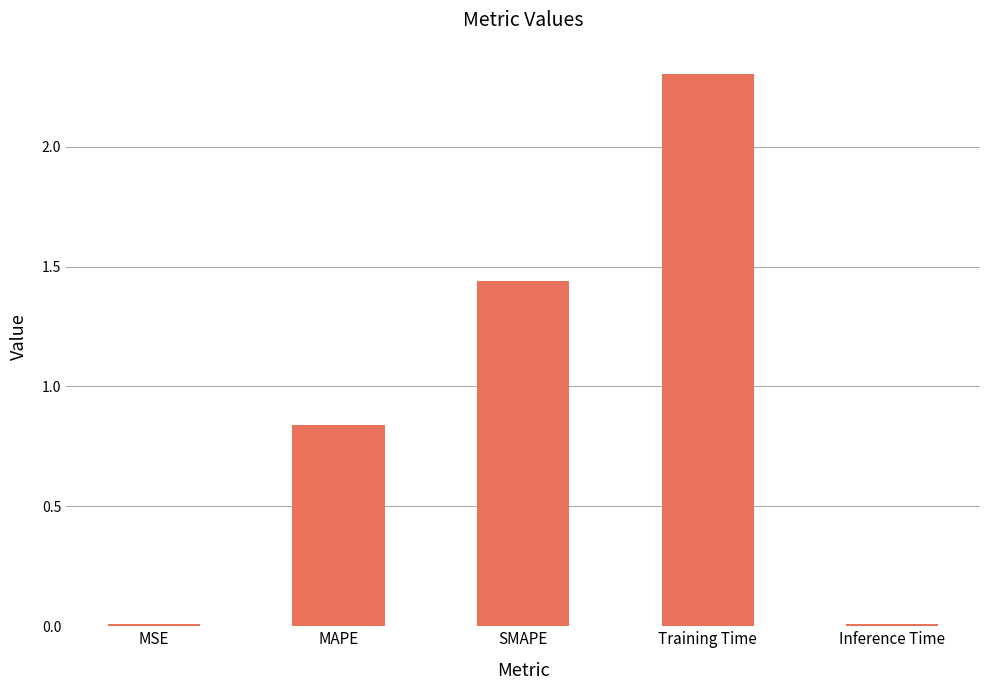

What is the average value?

0.9